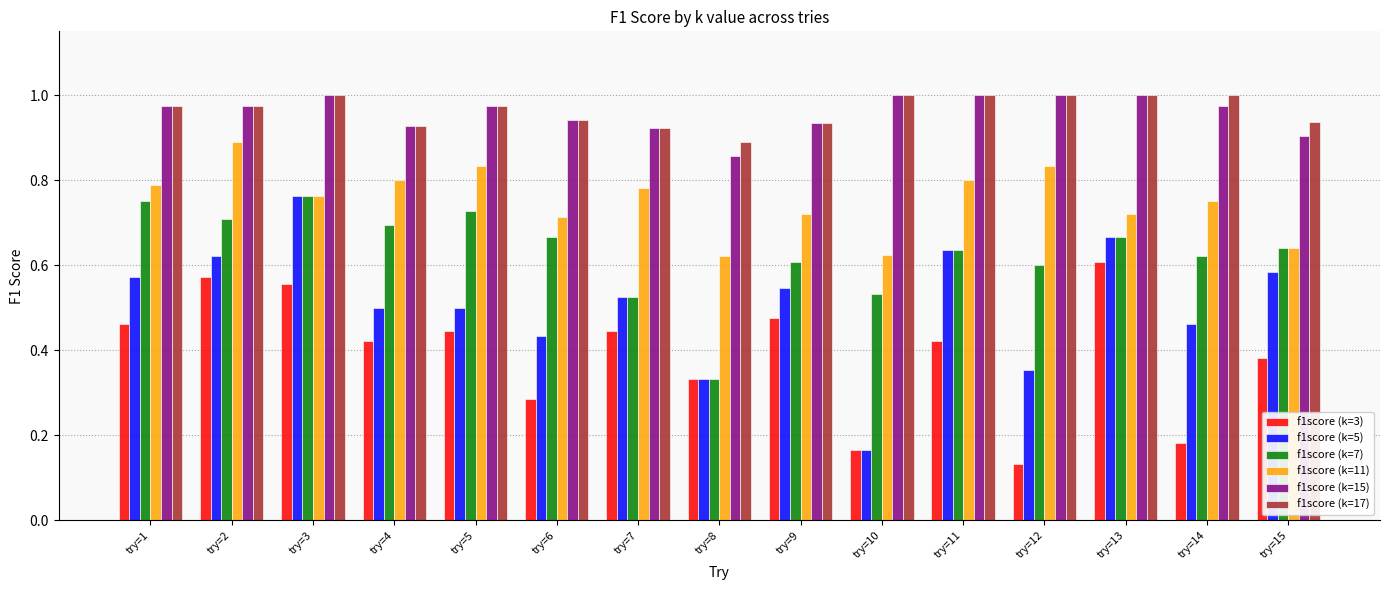

Is the value of f1score (k=11) at try=1 greater than the value of f1score (k=17) at try=6?

No